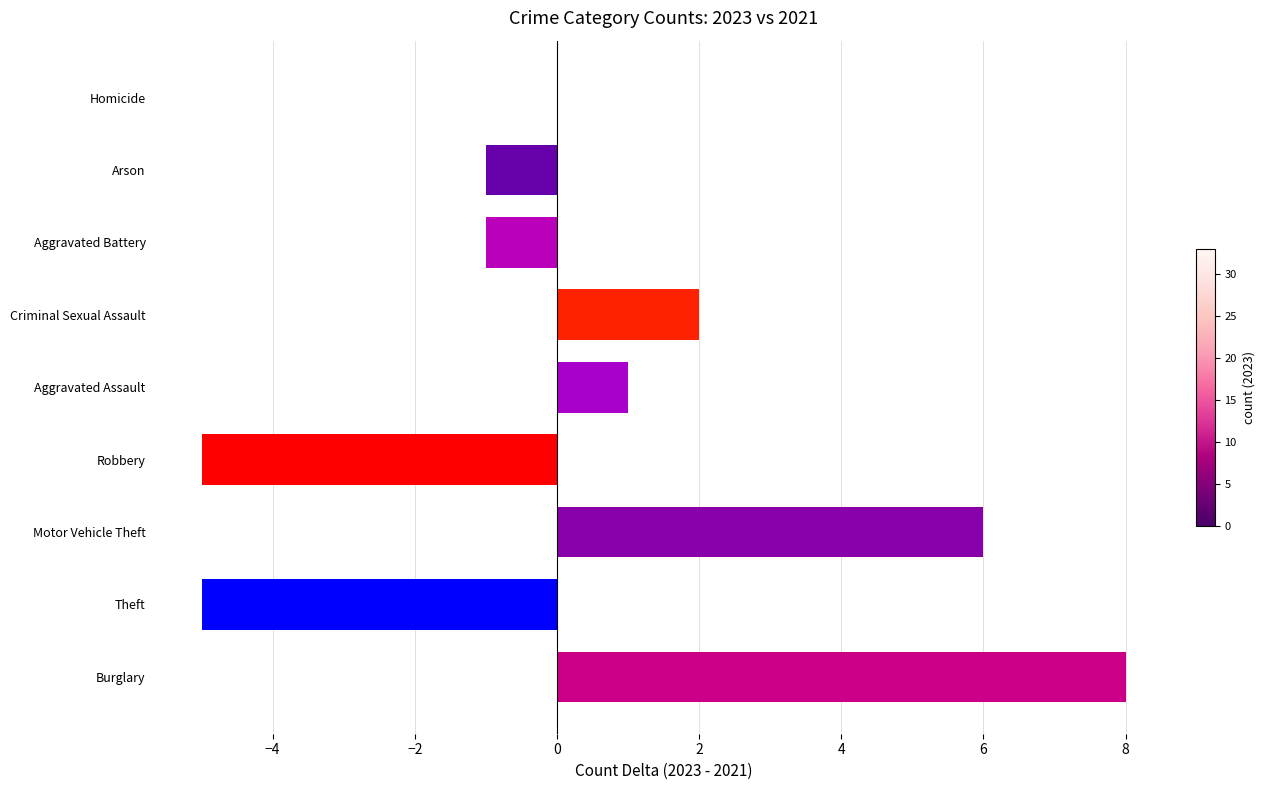

The chart shows a value of -2 at Arson. True or false?

False